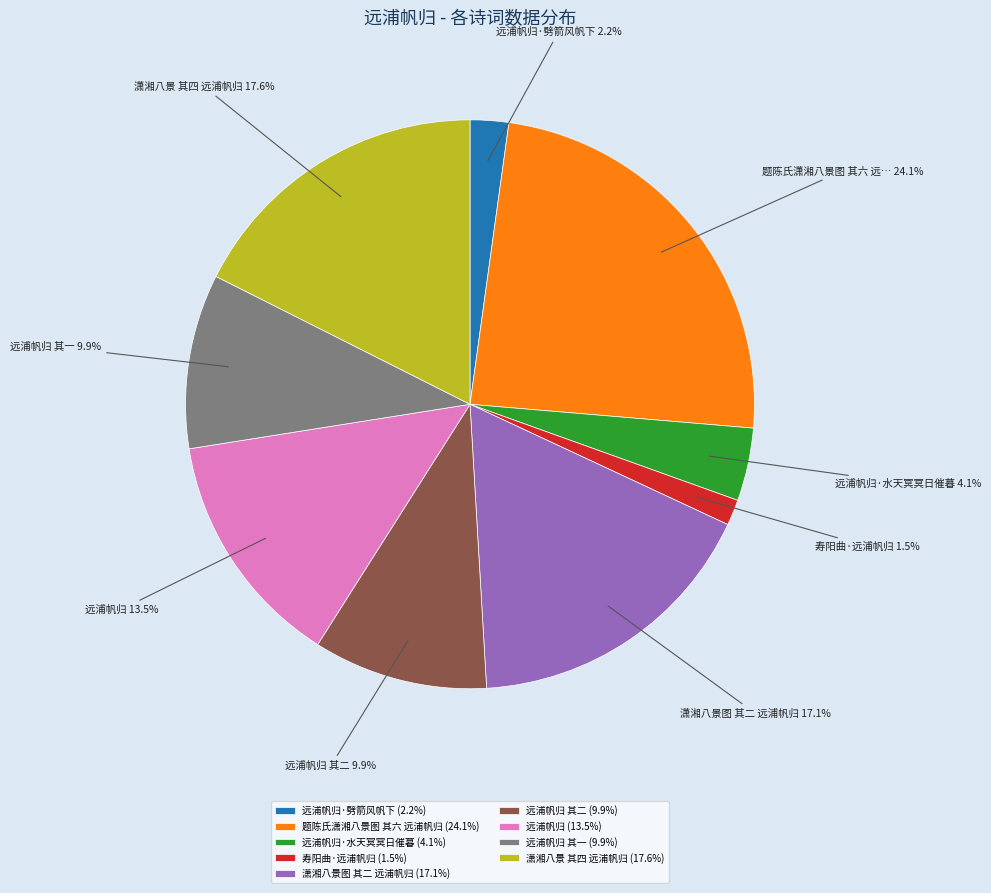

Which slice is the smallest?

寿阳曲·远浦帆归 (1.5%)